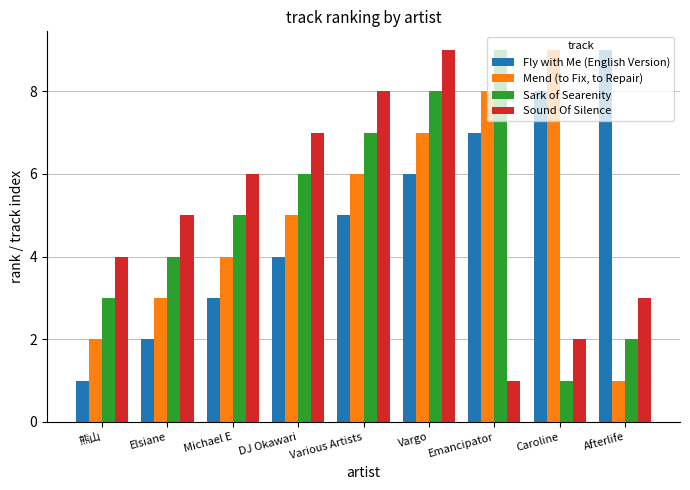

Count the number of data series in this chart.

4